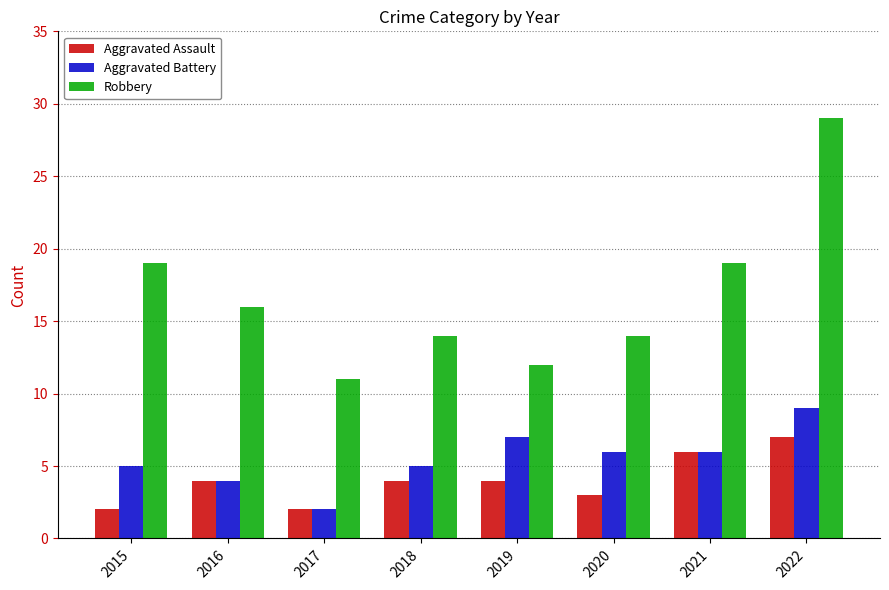

What is the total value across all series at 2018?

23